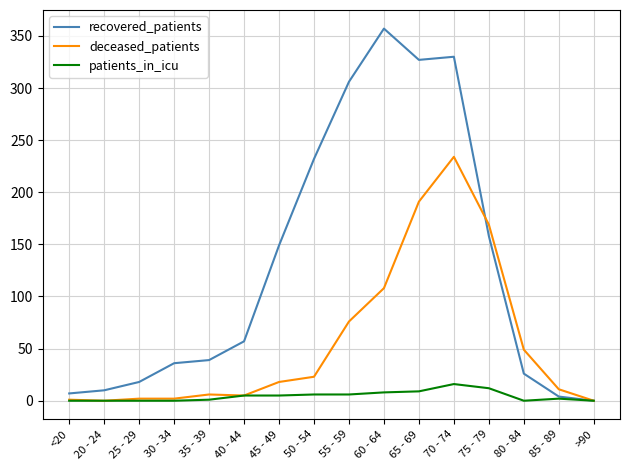

What is the maximum value shown in the chart?

357